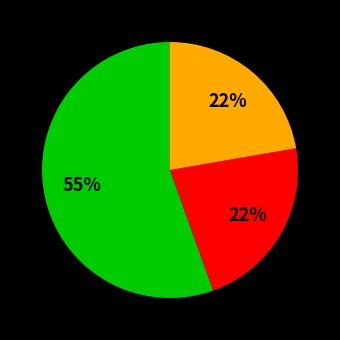

To the nearest percent, what is the difference between the largest and smallest slice percentages?

33%